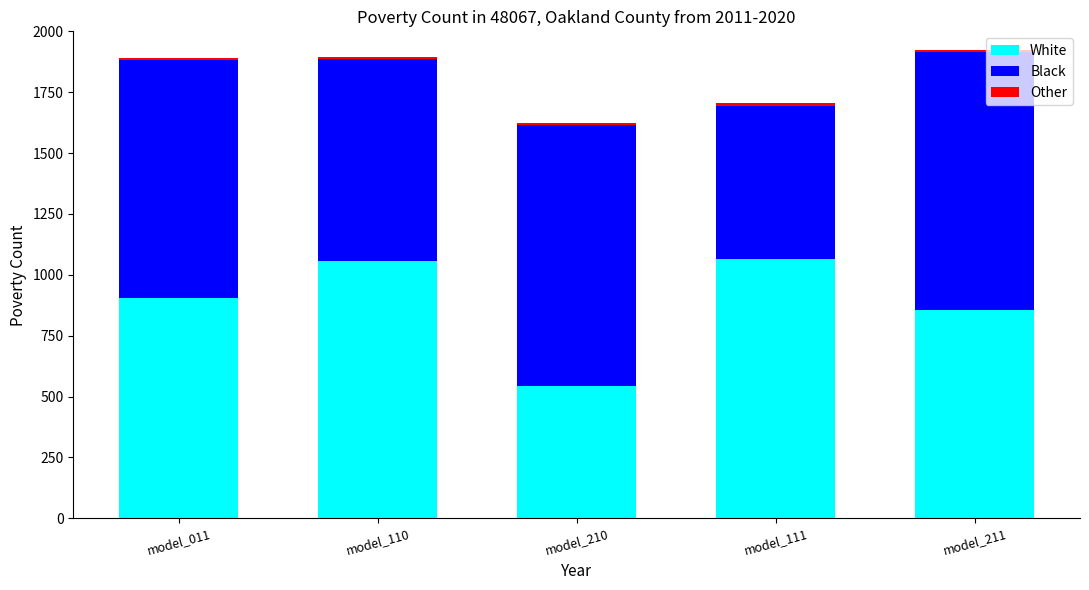

What is the difference between the second highest and minimum values in the White series?

515.1